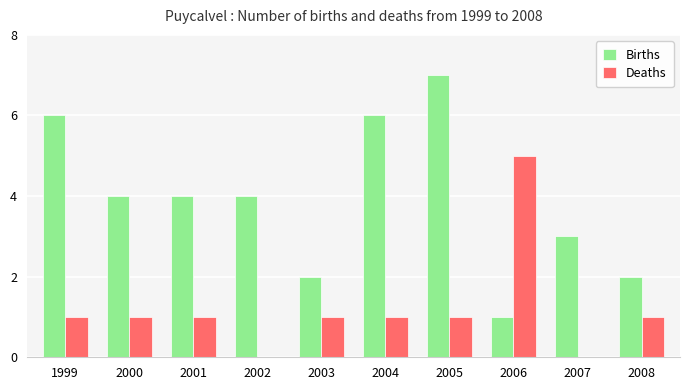

Is it true that Births equals 4 at 2002?

True